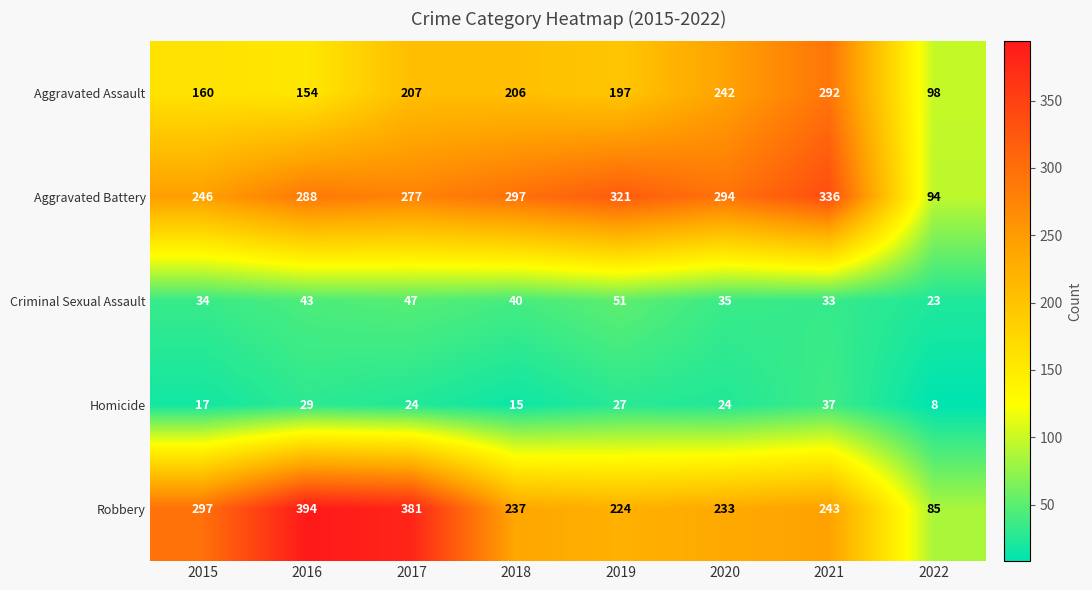

True or false: Homicide has a value of 48 at 2016.

False